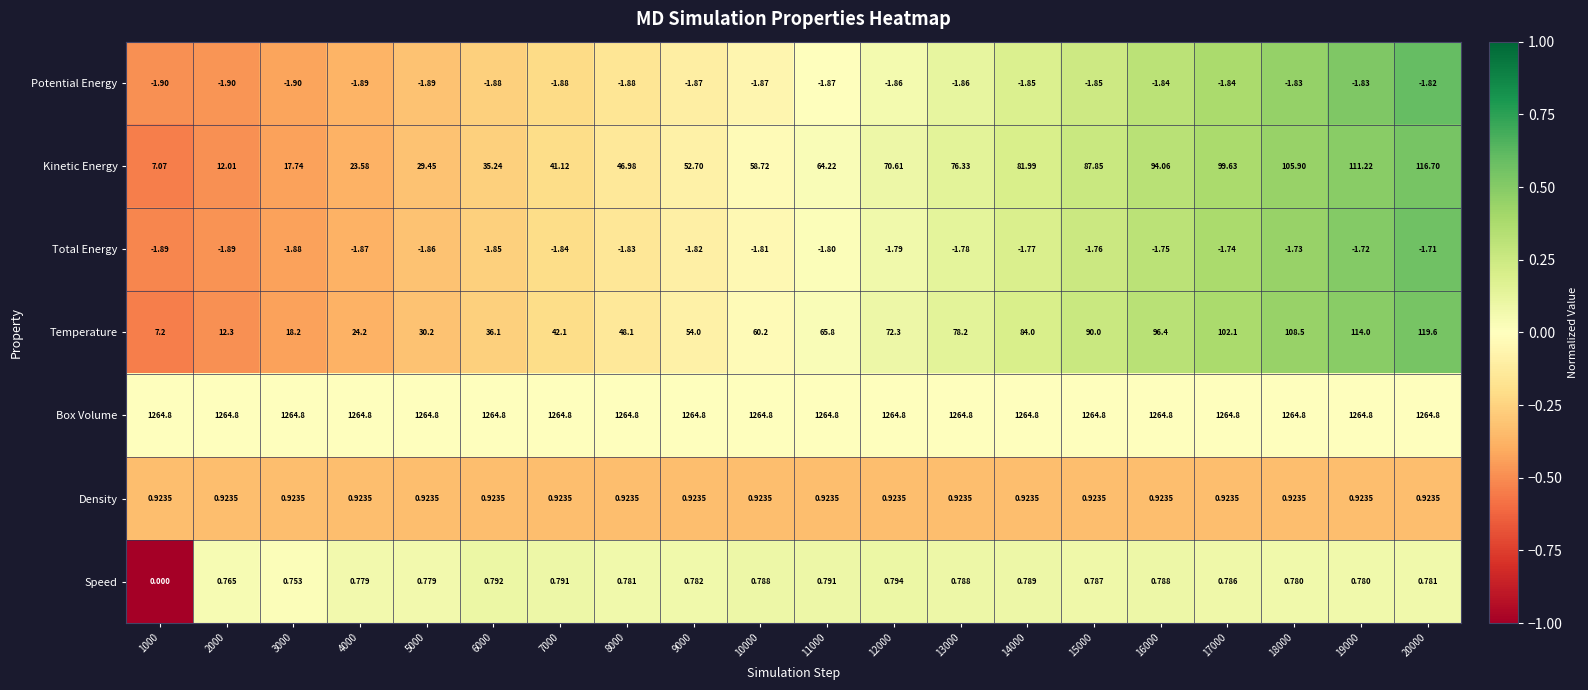

List the series in order of their peak value, highest first.

Box Volume, Temperature, Kinetic Energy, Density, Speed, Total Energy, Potential Energy